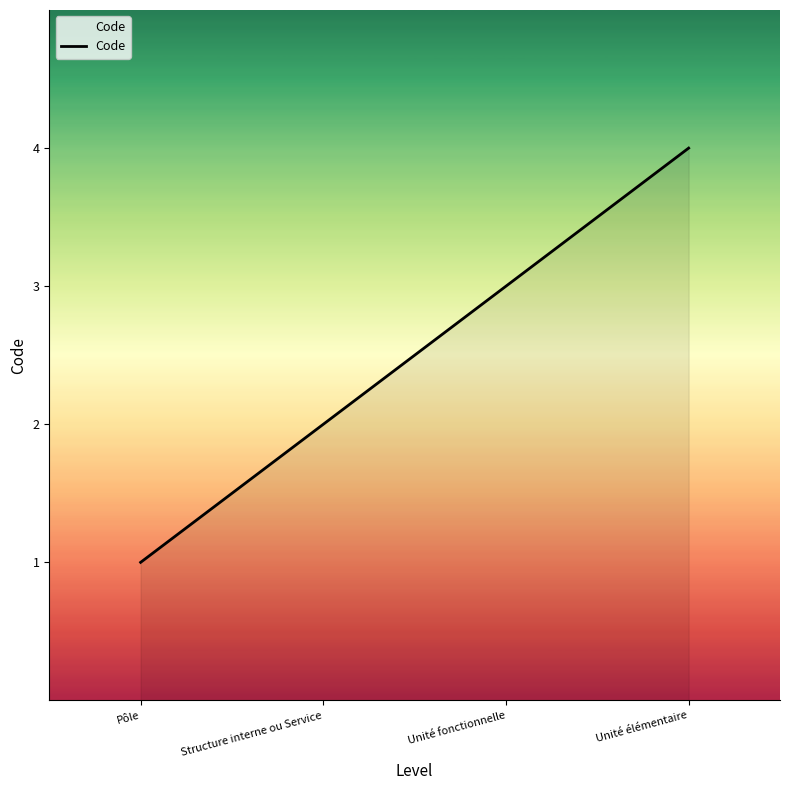

What is the sum of all values?

10